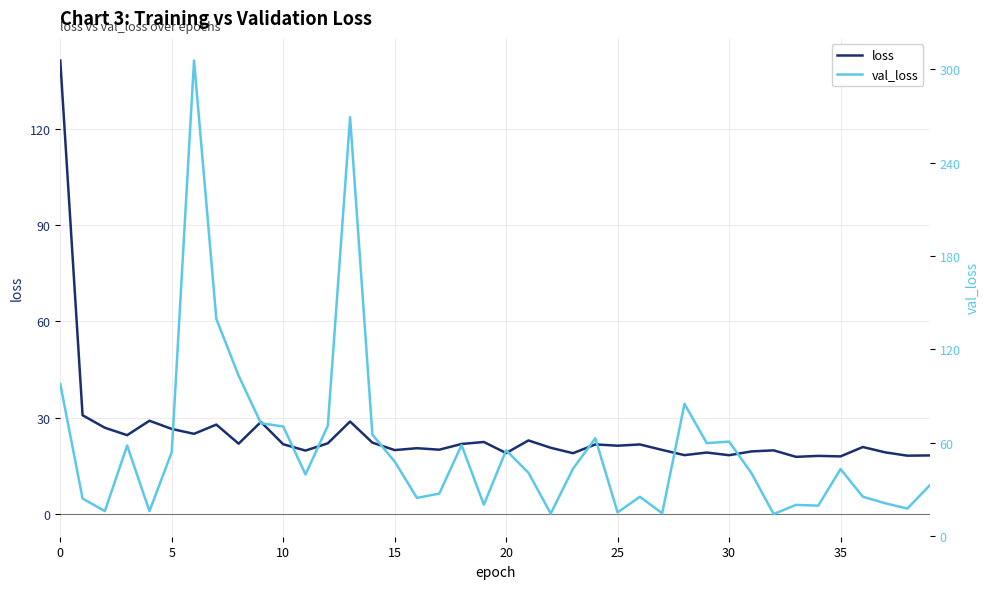

How many lines are shown in the chart?

2